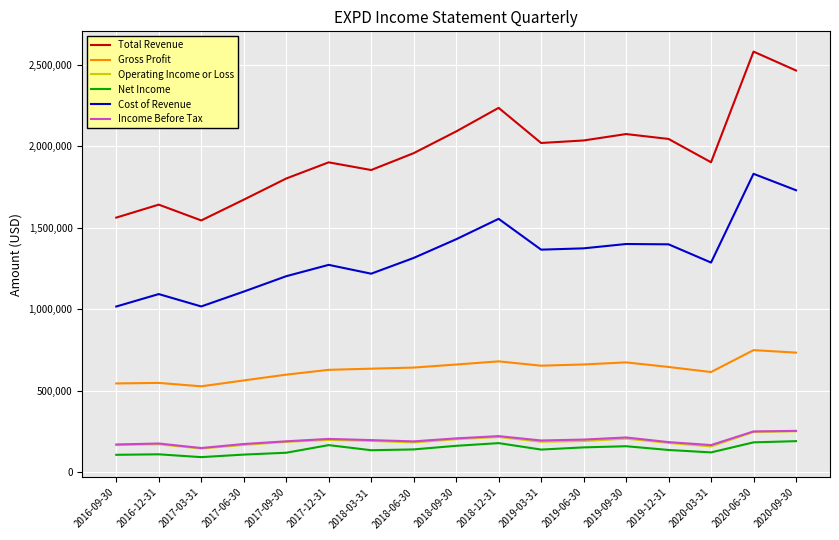

Does the chart have visible grid lines?

Yes